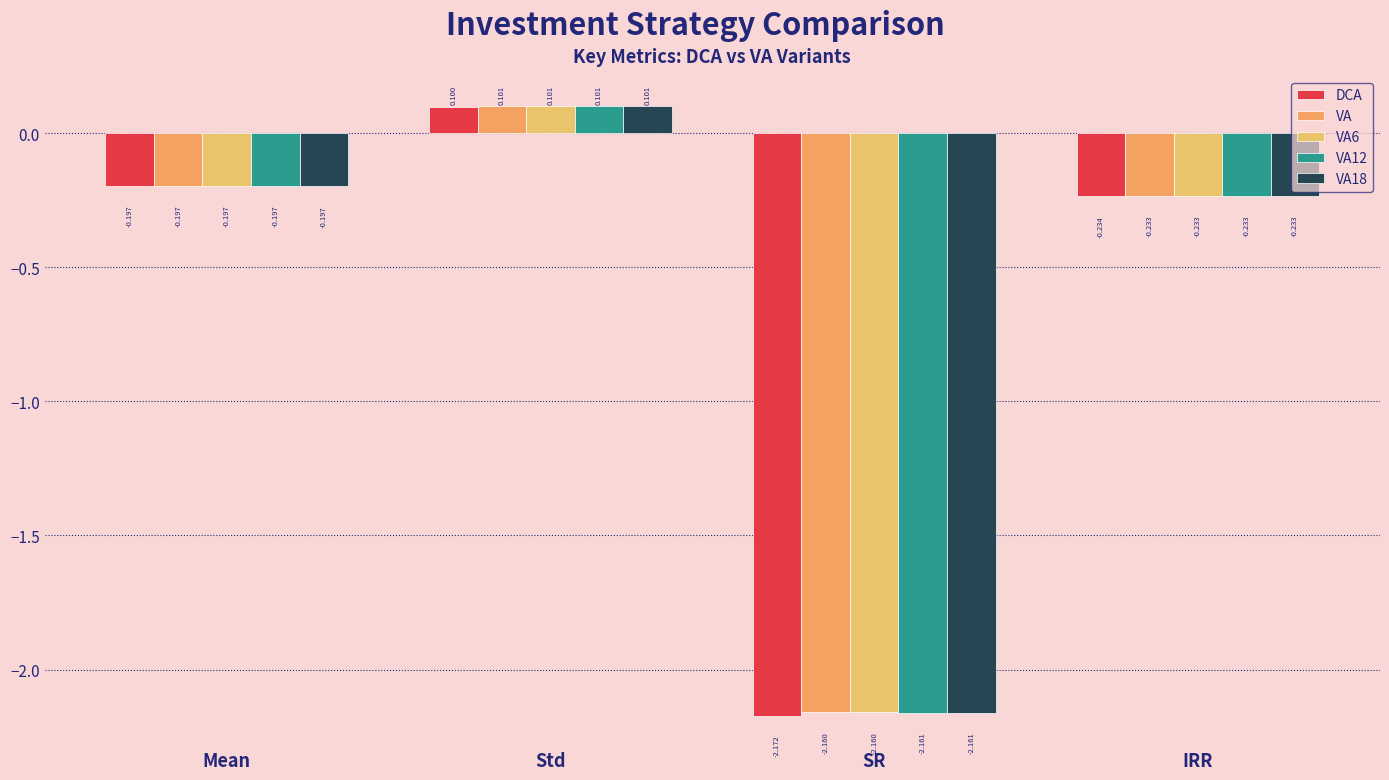

Reading right to left, extract all data points from this chart.

DCA: -0.2	-2.2	0.1	-0.2
VA: -0.2	-2.2	0.1	-0.2
VA6: -0.2	-2.2	0.1	-0.2
VA12: -0.2	-2.2	0.1	-0.2
VA18: -0.2	-2.2	0.1	-0.2